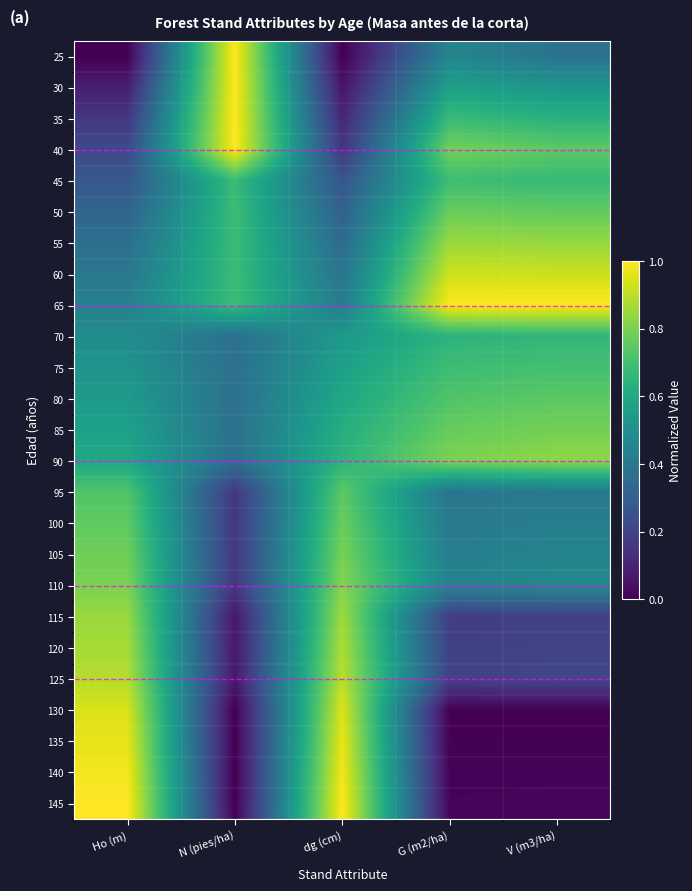

List the series in order of their peak value, lowest first.

70, 45, 75, 80, 95, 50, 100, 85, 105, 110, 90, 55, 115, 120, 125, 60, 130, 135, 140, 25, 30, 35, 40, 65, 145